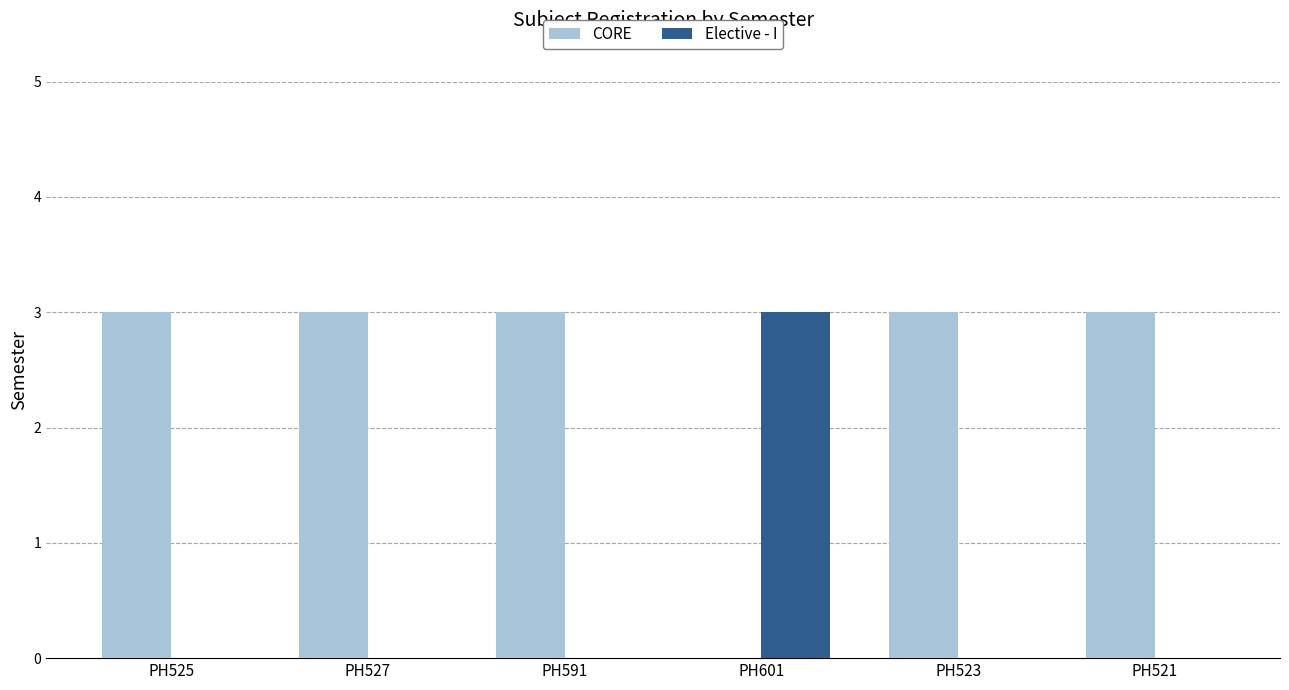

Count the Elective - I values in the range 0 to 1.

5